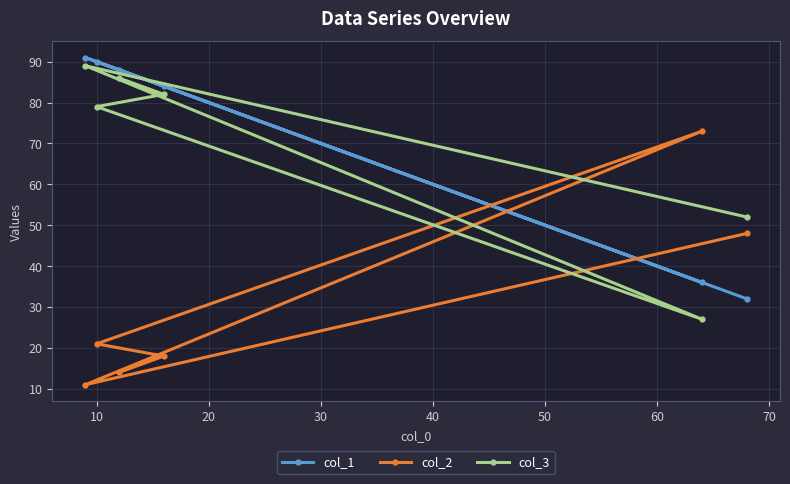

Reading left to right, transcribe all the data shown in this chart.

col_1: 91	90	88	84	36	32
col_2: 11	21	14	18	73	48
col_3: 89	79	86	82	27	52